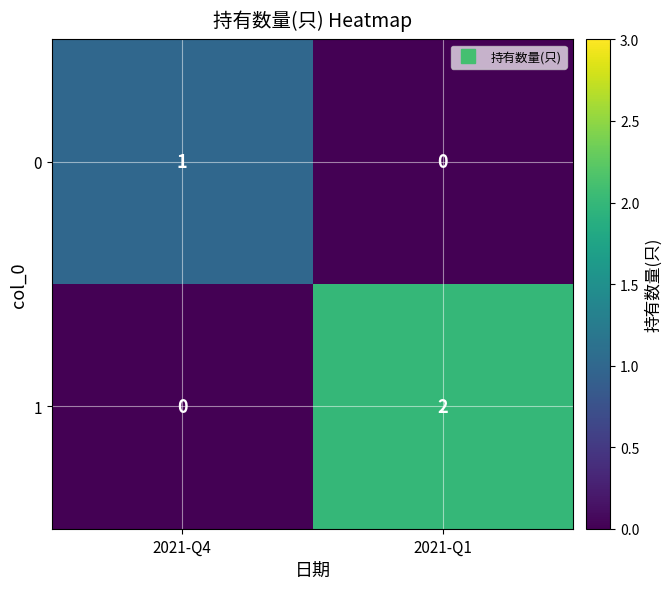

Which label corresponds to the largest value in the chart?

2021-Q1